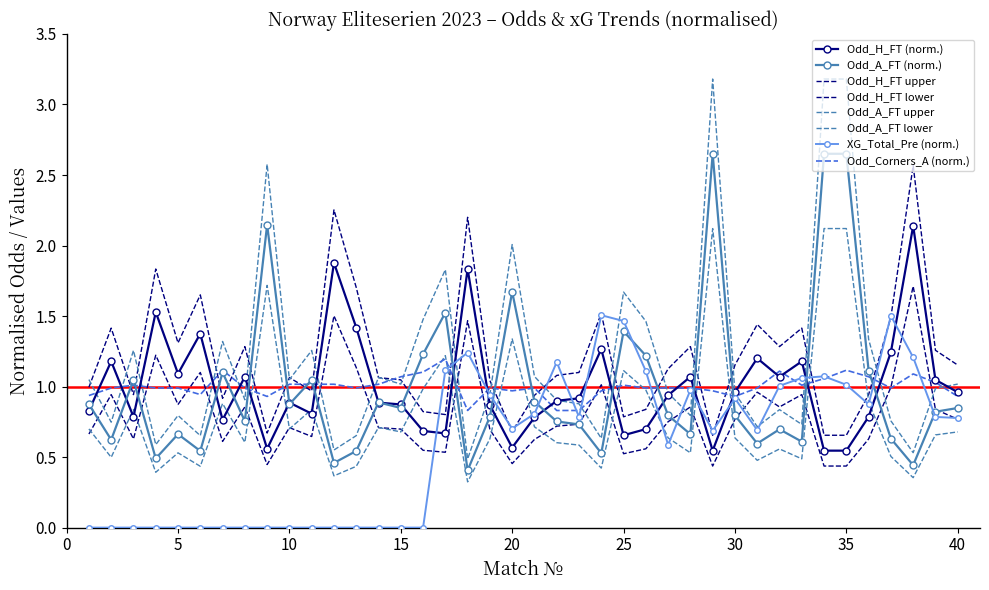

Reading left to right, transcribe all the data shown in this chart.

Odd_H_FT: 0.8	1.2	0.8	1.5	1.1	1.4	0.8	1.1	0.6	0.9	0.8	1.9	1.4	0.9	0.9	0.7	0.7	1.8	0.9	0.6	0.8	0.9	0.9	1.3	0.7	0.7	0.9	1.1	0.5	1.0	1.2	1.1	1.2	0.5	0.5	0.8	1.2	2.1	1.0	1.0
Odd_A_FT: 0.9	0.6	1.0	0.5	0.7	0.5	1.1	0.8	2.1	0.9	1.0	0.5	0.5	0.9	0.8	1.2	1.5	0.4	0.8	1.7	0.9	0.8	0.7	0.5	1.4	1.2	0.8	0.7	2.7	0.8	0.6	0.7	0.6	2.7	2.7	1.1	0.6	0.4	0.8	0.8
XG_Total_Pre: 0.0	0.0	0.0	0.0	0.0	0.0	0.0	0.0	0.0	0.0	0.0	0.0	0.0	0.0	0.0	0.0	1.1	1.2	0.9	0.7	0.8	1.2	0.8	1.5	1.5	1.1	0.6	1.0	0.7	0.9	0.7	1.0	1.1	1.1	1.0	0.9	1.5	1.2	0.8	0.8
Odd_Corners_A: 0.9	1.0	1.0	1.0	1.0	0.9	1.1	1.0	0.9	1.0	1.0	1.0	1.0	1.0	1.1	1.1	1.2	0.8	1.0	1.0	1.0	0.8	0.8	1.0	1.0	1.0	1.0	1.0	1.0	0.9	1.0	1.1	1.0	1.1	1.1	1.1	1.0	1.1	1.0	0.9